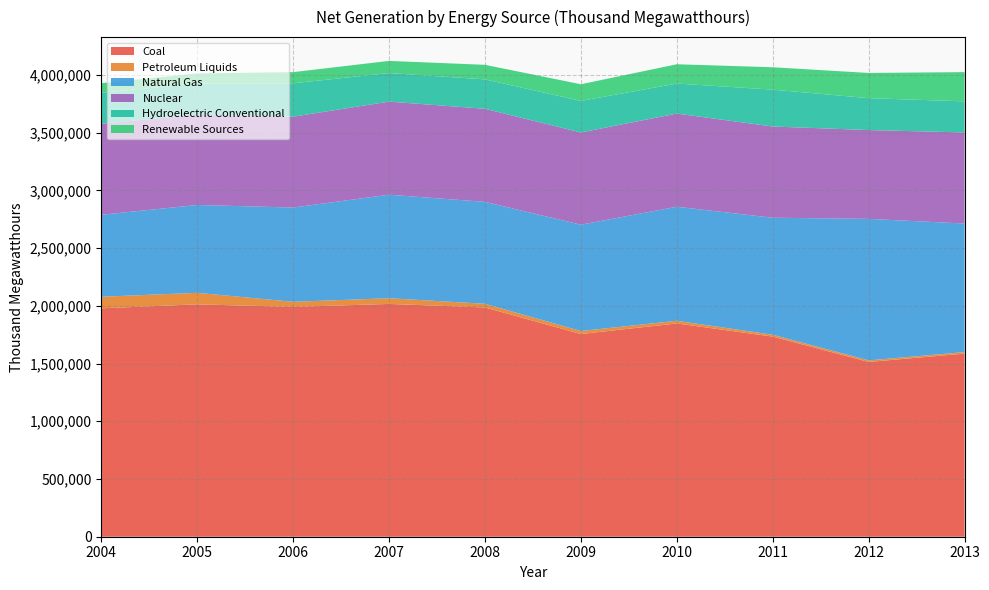

Reading left to right, list all the values displayed in this chart.

Coal: 1978301	2012873	1990511	2016456	1985801	1755904	1847290	1733430	1514043	1585998
Petroleum Liquids: 100391	99840	44460	49505	31917	25972	23337	16086	13403	13410
Natural Gas: 710100	760960	816441	896590	882981	920979	987697	1013689	1225894	1113665
Nuclear: 788528	781986	787219	806425	806208	798855	806968	790204	769331	789017
Hydroelectric Conventional: 268417	270321	289246	247510	254831	273445	260203	319355	276240	269136
Renewable Sources: 83067	87329	96525	105238	126101	144279	167173	193981	218333	253328